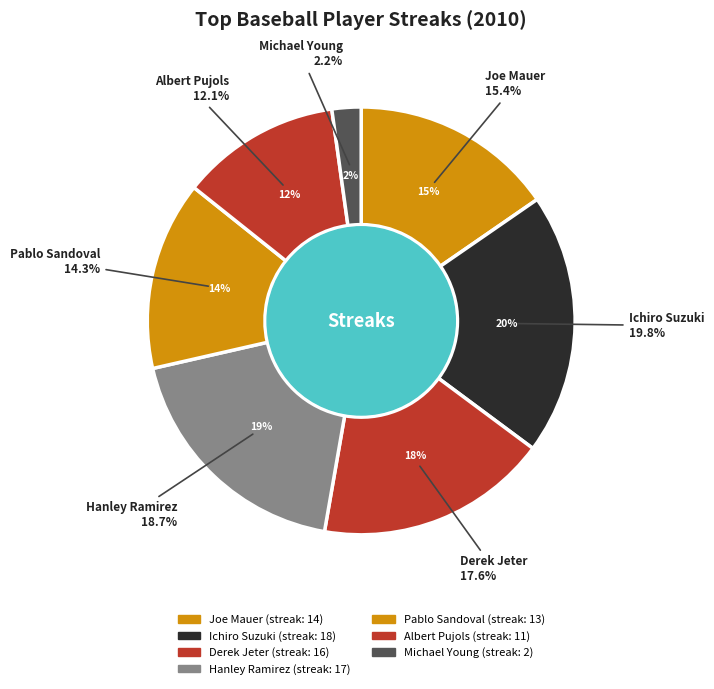

True or false: Albert Pujols accounts for 12% of the total.

True